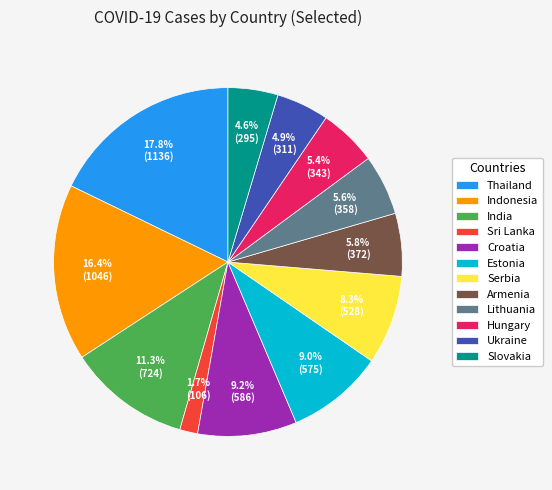

True or false: India accounts for 2% of the total.

False